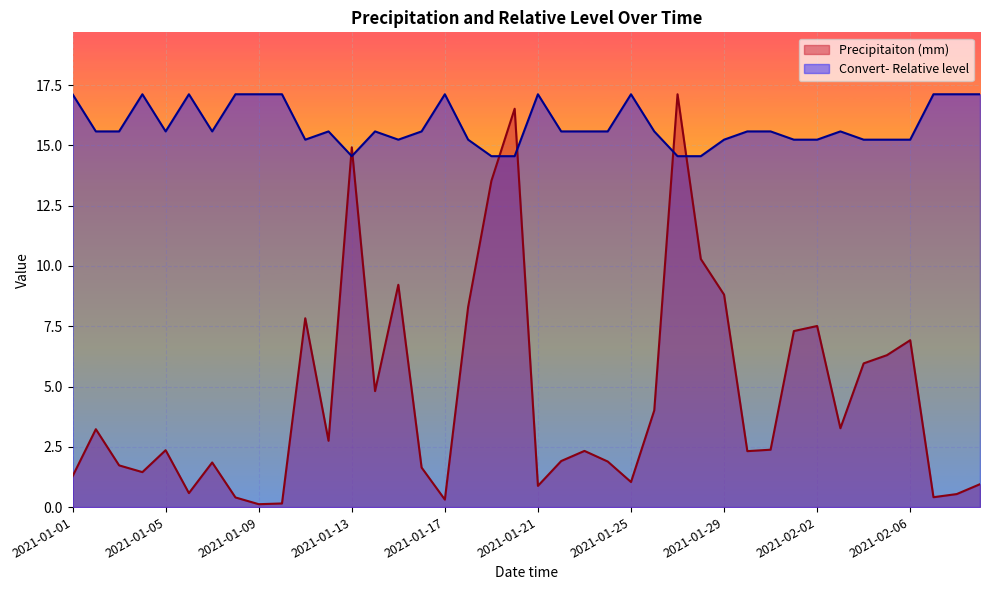

What is the value of the Convert- Relative level point at the 36th from the left?

15.2